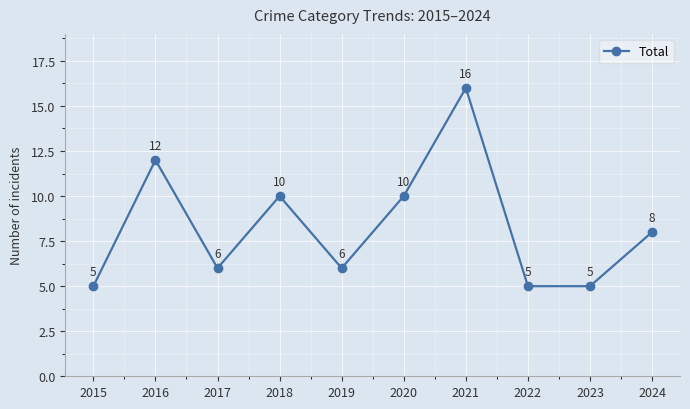

What is the difference between the second highest and second lowest values?

7